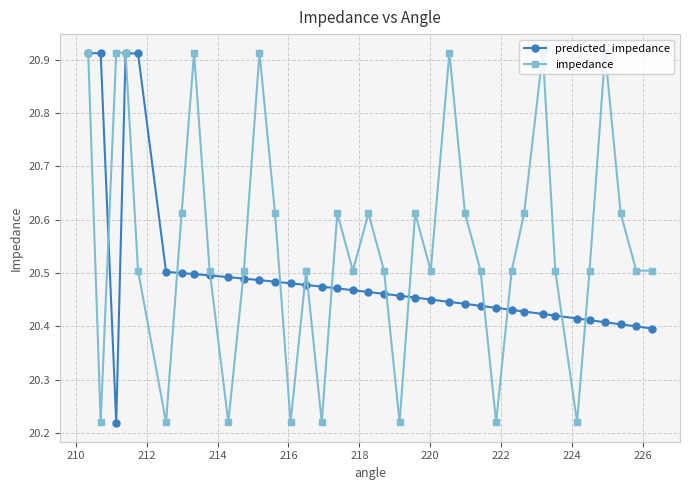

True or false: impedance has more than 2 interior local peaks.

True